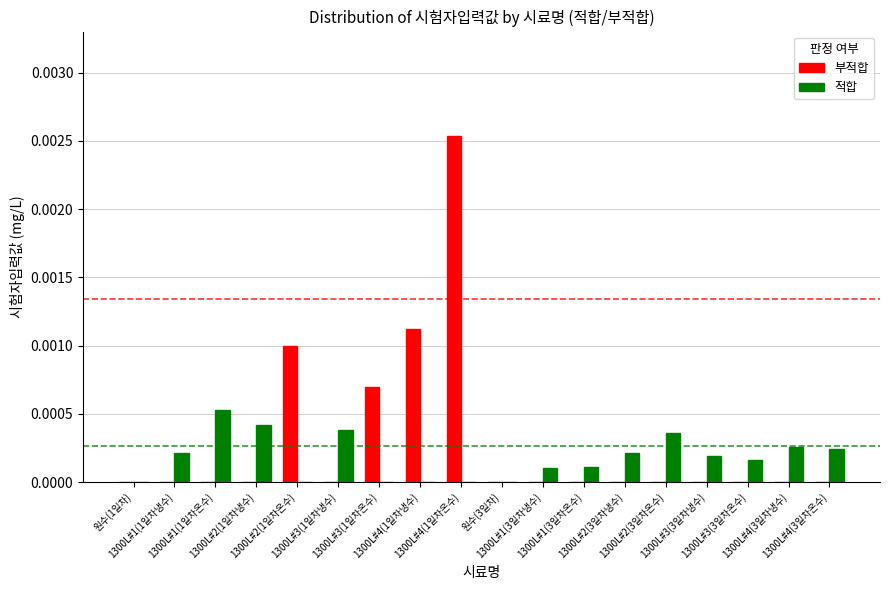

Which series changed the most between 1300L#4(1일차냉수) and 1300L#2(3일차온수)?

부적합